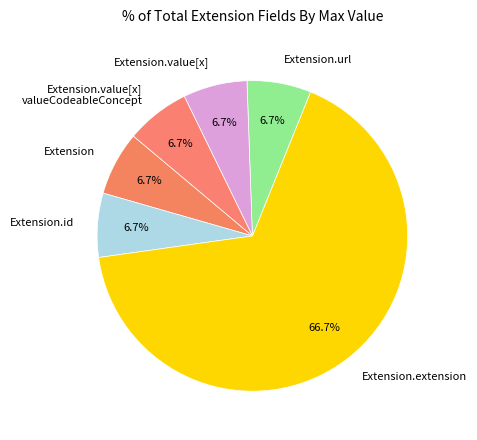

What portion of the pie excludes Extension.value[x] valueCodeableConcept?

93.3%